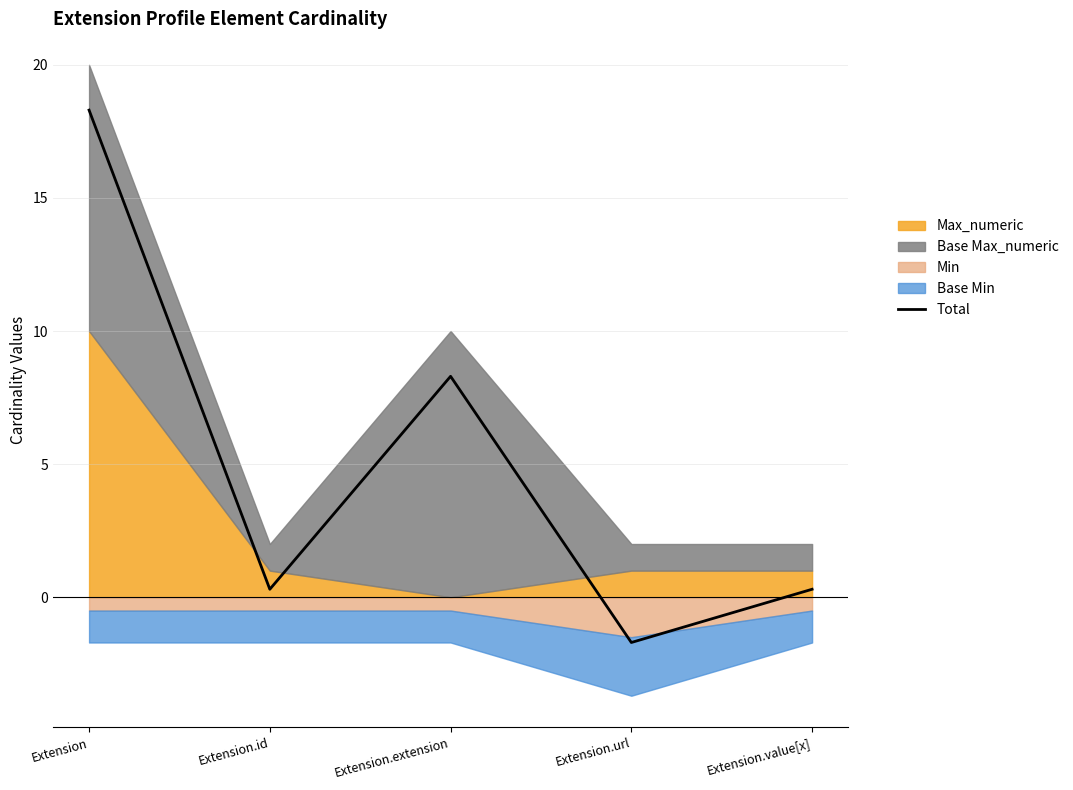

At which label does the data first exceed 0?

Extension